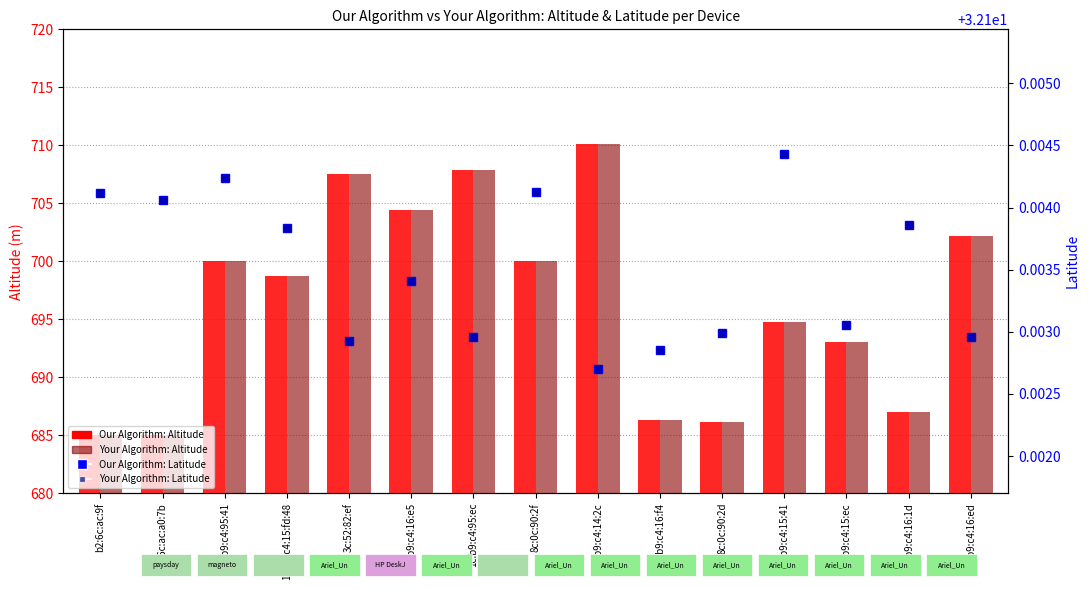

The value of Your Algorithm: Latitude at 1c:b9:c4:16:1d is 48.8. True or false?

False